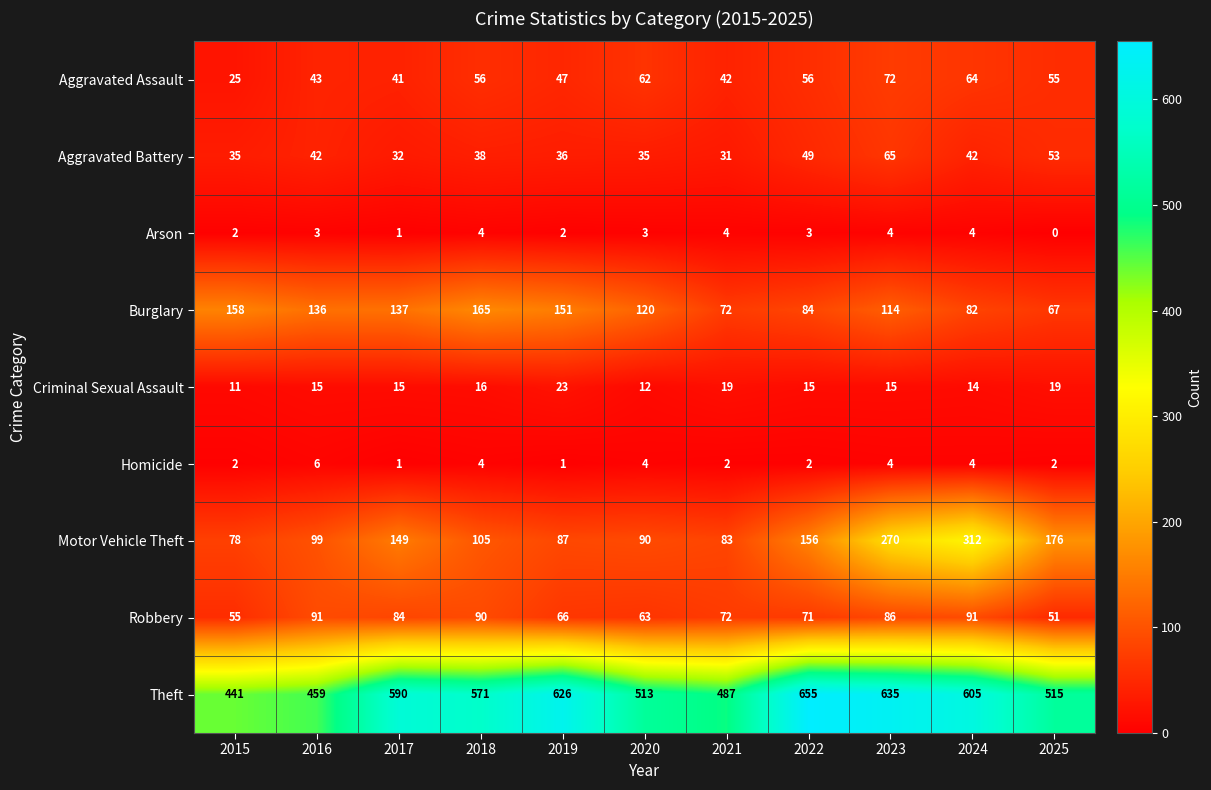

What is the difference between the highest and lowest values at 2023?

631